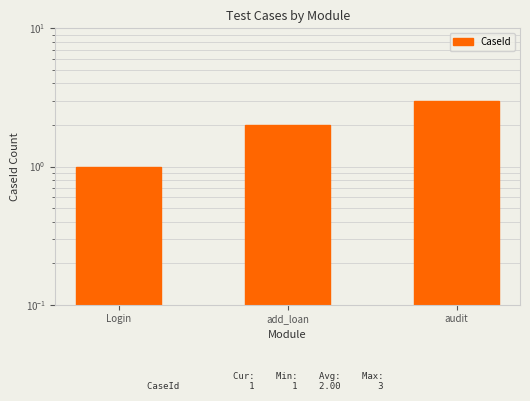

Between add_loan and Login, which is larger?

add_loan